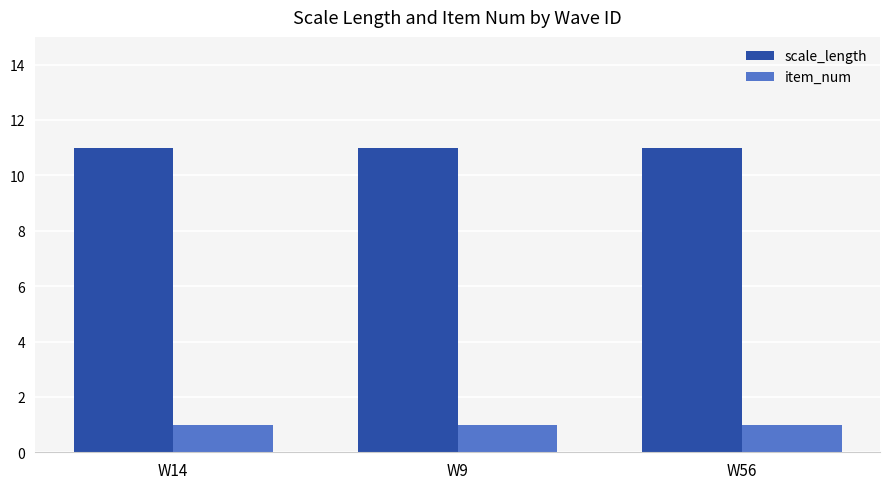

How many bars are there in each group?

2